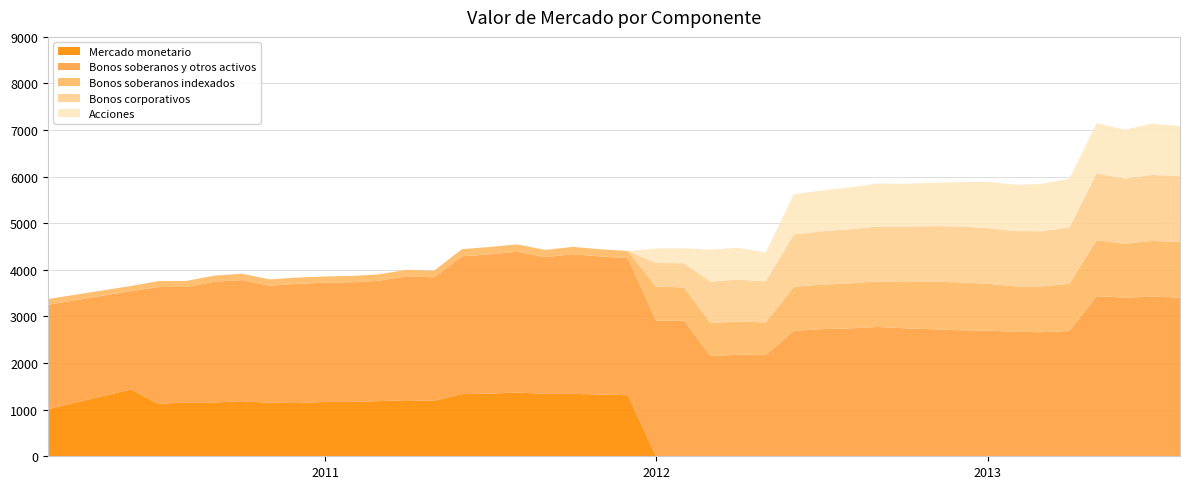

Reading left to right, list all the values displayed in this chart.

Mercado monetario: 2010-03=1010	2010-06=1436	2010-07=1123	2010-08=1157	2010-09=1156	2010-10=1181	2010-11=1149	2010-12=1142	2011-01=1167	2011-02=1168	2011-03=1184	2011-04=1204	2011-05=1189	2011-06=1335	2011-07=1344	2011-08=1368	2011-09=1340	2011-10=1340	2011-11=1325	2011-12=1311	2012-01=0	2012-02=0	2012-03=0	2012-04=0	2012-05=0	2012-06=0	2012-07=0	2012-08=0	2012-09=0	2012-10=0	2012-11=0	2012-12=0	2013-01=0	2013-02=0	2013-03=0	2013-04=0	2013-05=0	2013-06=0	2013-07=0	2013-08=0
Bonos soberanos y otros activos: 2010-03=2242	2010-06=2110	2010-07=2508	2010-08=2477	2010-09=2590	2010-10=2601	2010-11=2511	2010-12=2560	2011-01=2557	2011-02=2567	2011-03=2583	2011-04=2659	2011-05=2652	2011-06=2955	2011-07=2989	2011-08=3021	2011-09=2933	2011-10=2996	2011-11=2962	2011-12=2940	2012-01=2907	2012-02=2912	2012-03=2153	2012-04=2179	2012-05=2174	2012-06=2690	2012-07=2728	2012-08=2744	2012-09=2776	2012-10=2747	2012-11=2726	2012-12=2704	2013-01=2699	2013-02=2671	2013-03=2662	2013-04=2688	2013-05=3435	2013-06=3406	2013-07=3424	2013-08=3407
Bonos soberanos indexados: 2010-03=122	2010-06=109	2010-07=129	2010-08=129	2010-09=131	2010-10=137	2010-11=136	2010-12=134	2011-01=135	2011-02=136	2011-03=137	2011-04=139	2011-05=139	2011-06=155	2011-07=158	2011-08=158	2011-09=155	2011-10=158	2011-11=155	2011-12=154	2012-01=734	2012-02=712	2012-03=705	2012-04=715	2012-05=698	2012-06=946	2012-07=952	2012-08=967	2012-09=976	2012-10=990	2012-11=1021	2012-12=1029	2013-01=1003	2013-02=975	2013-03=984	2013-04=1013	2013-05=1203	2013-06=1156	2013-07=1198	2013-08=1191
Bonos corporativos: 2010-03=0	2010-06=0	2010-07=0	2010-08=0	2010-09=0	2010-10=0	2010-11=0	2010-12=0	2011-01=0	2011-02=0	2011-03=0	2011-04=0	2011-05=0	2011-06=0	2011-07=0	2011-08=0	2011-09=0	2011-10=0	2011-11=0	2011-12=0	2012-01=509	2012-02=517	2012-03=891	2012-04=898	2012-05=882	2012-06=1123	2012-07=1147	2012-08=1161	2012-09=1177	2012-10=1191	2012-11=1193	2012-12=1199	2013-01=1193	2013-02=1186	2013-03=1184	2013-04=1211	2013-05=1433	2013-06=1397	2013-07=1419	2013-08=1410
Acciones: 2010-03=0	2010-06=0	2010-07=0	2010-08=0	2010-09=0	2010-10=0	2010-11=0	2010-12=0	2011-01=0	2011-02=0	2011-03=0	2011-04=0	2011-05=0	2011-06=0	2011-07=0	2011-08=0	2011-09=0	2011-10=0	2011-11=0	2011-12=0	2012-01=308	2012-02=323	2012-03=687	2012-04=680	2012-05=620	2012-06=864	2012-07=876	2012-08=895	2012-09=923	2012-10=918	2012-11=930	2012-12=951	2013-01=995	2013-02=996	2013-03=1015	2013-04=1045	2013-05=1078	2013-06=1047	2013-07=1099	2013-08=1076